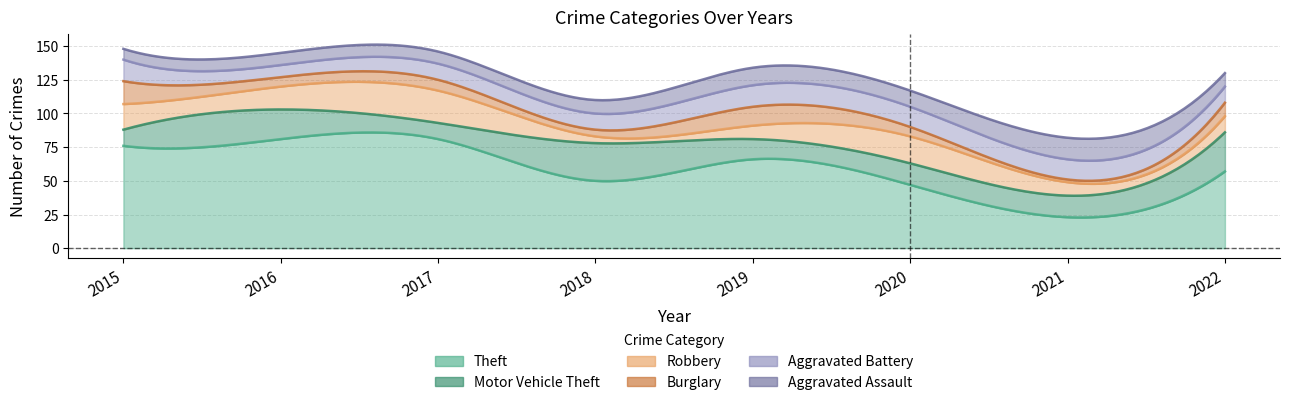

Reading right to left, transcribe all the data shown in this chart.

Theft: 2022=57	2021=23	2020=47	2019=66	2018=50	2017=81	2016=81	2015=76
Motor Vehicle Theft: 2022=29	2021=16	2020=16	2019=15	2018=28	2017=12	2016=22	2015=12
Robbery: 2022=12	2021=10	2020=20	2019=10	2018=5	2017=24	2016=17	2015=19
Burglary: 2022=10	2021=2	2020=7	2019=14	2018=5	2017=8	2016=7	2015=17
Aggravated Battery: 2022=12	2021=15	2020=15	2019=16	2018=12	2017=12	2016=9	2015=16
Aggravated Assault: 2022=10	2021=16	2020=12	2019=13	2018=10	2017=9	2016=9	2015=8